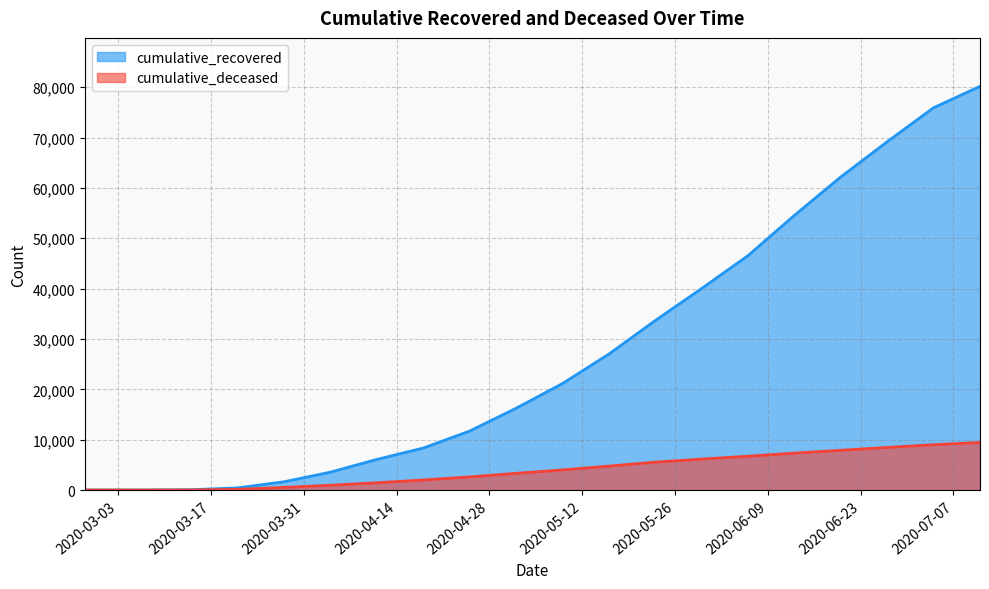

At which category is the sum across all series the highest?

2020-07-11